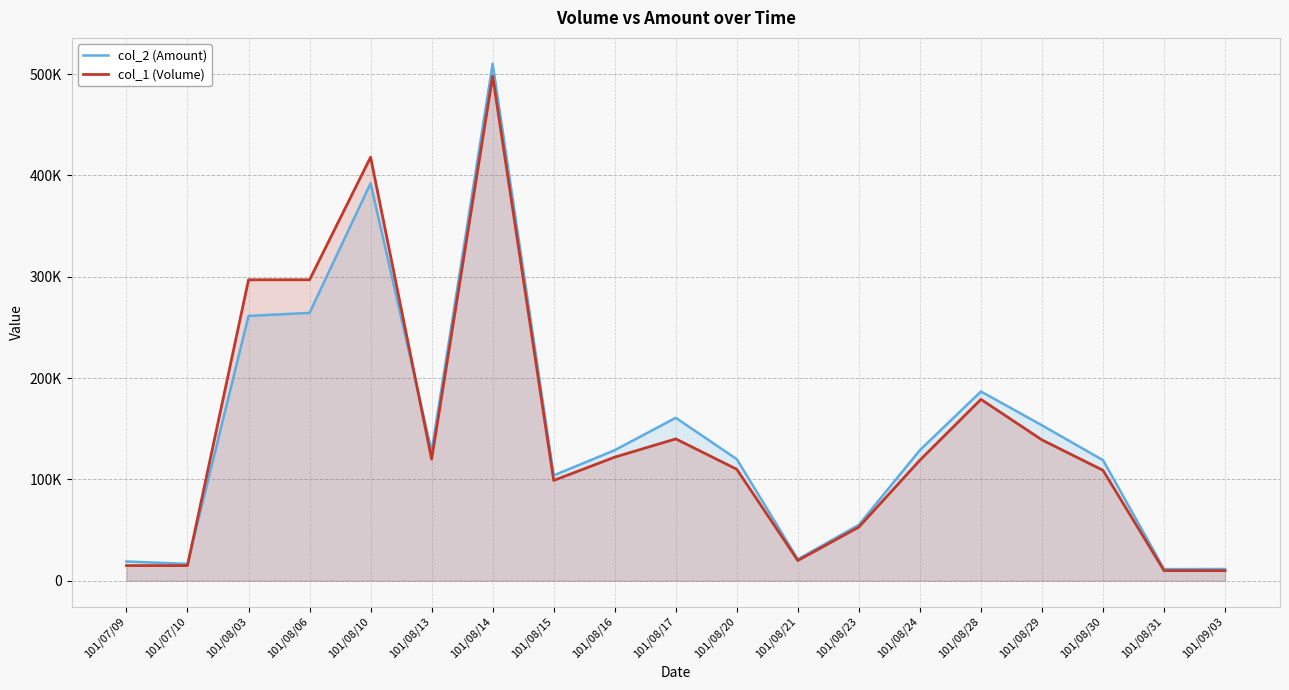

Rank the series by their average value, from lowest to highest.

col_1 (Volume), col_2 (Amount)